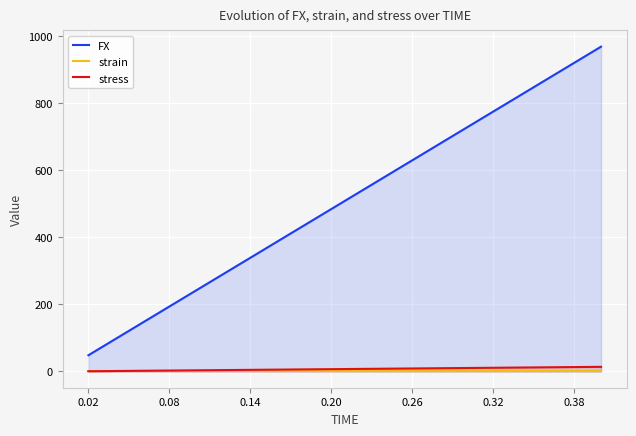

Which series has the largest total across all categories?

FX